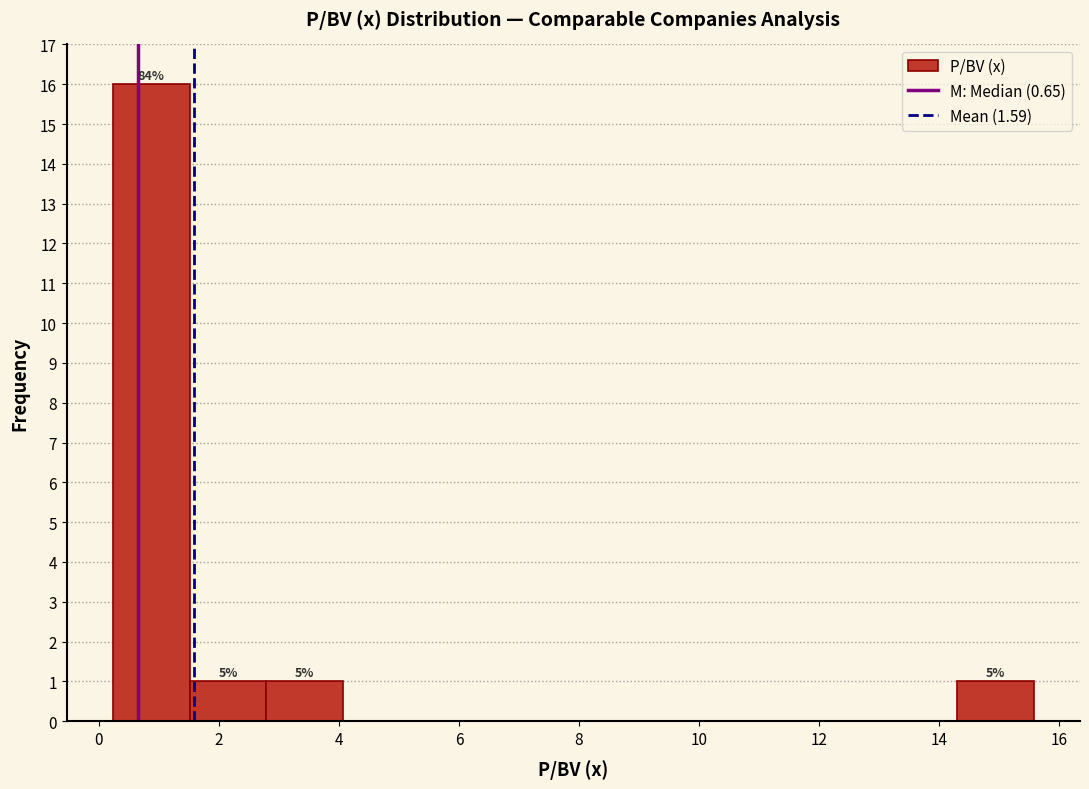

Which range on the x-axis has the tallest bar?

0.2 to 1.6